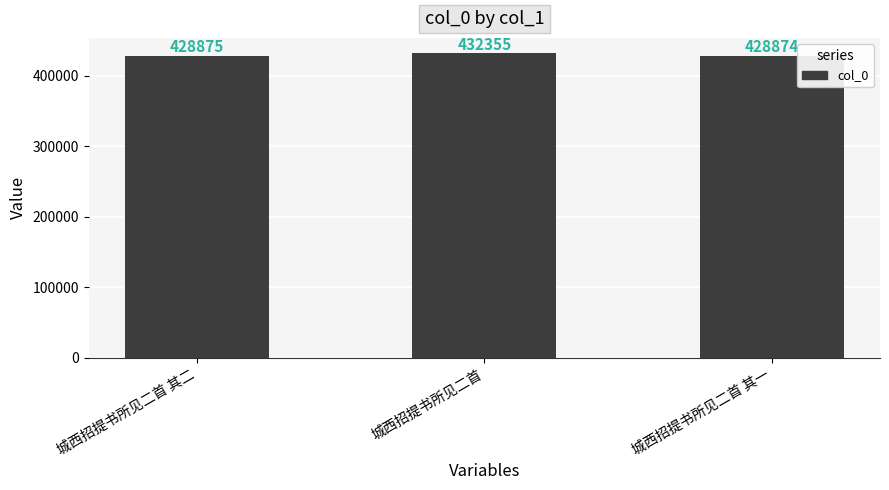

How many values are below 428875?

1